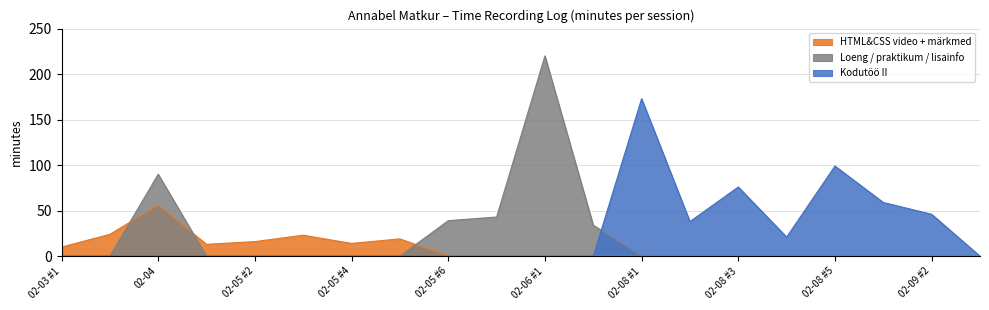

How many values in the HTML&CSS video + märkmed series exceed 0?

8